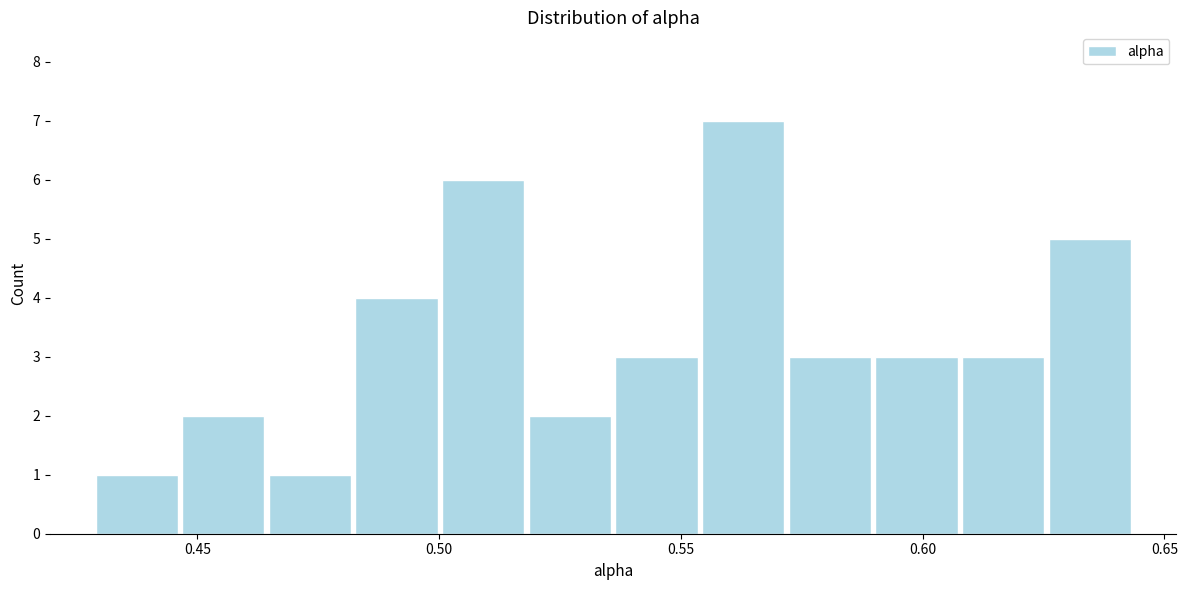

Around what value on the x-axis is the tallest bar? Give the approximate position of its centre, as read against the axis.

0.565